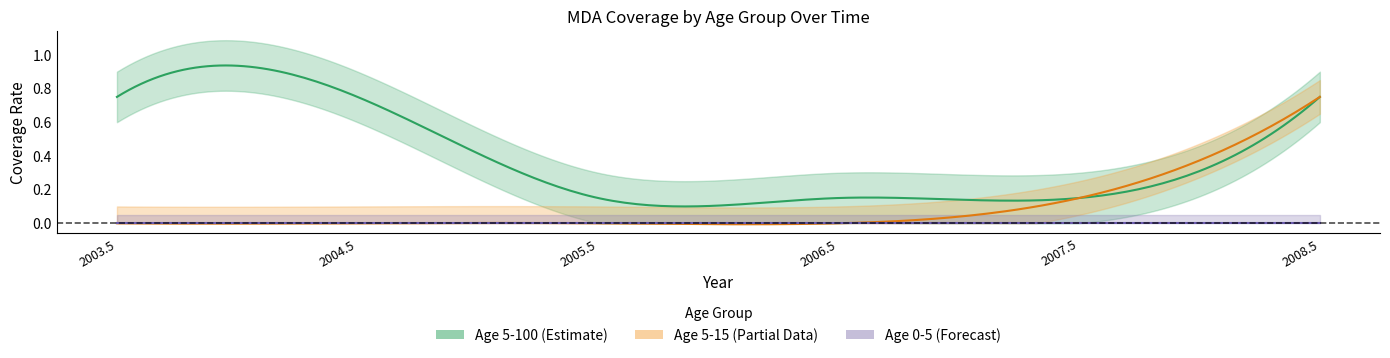

At how many categories does at least one series exceed 0?

6